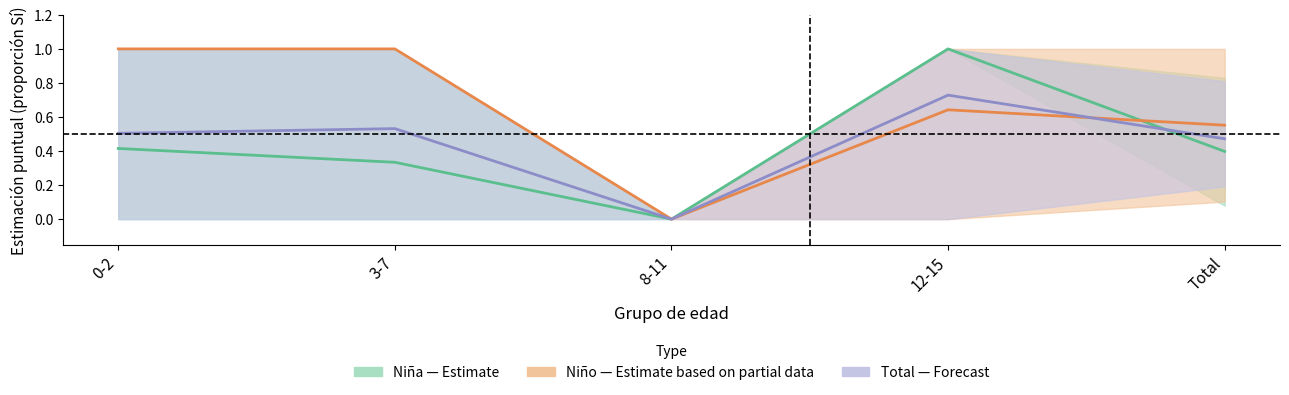

What is the sum of the Total (Forecast) values at Total and 8-11?

0.5